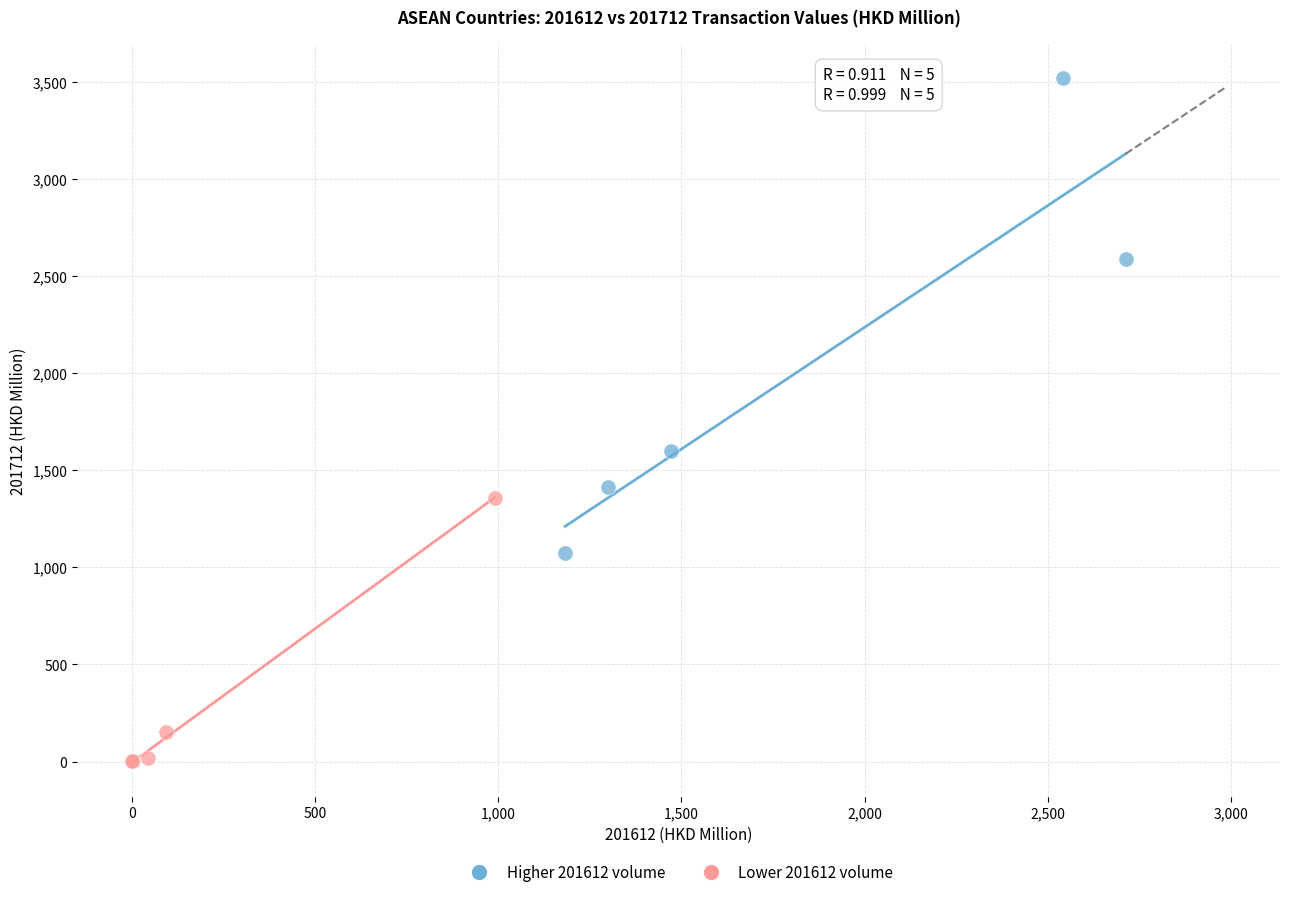

Which series contains the lowest Y value?

Lower 201612 volume